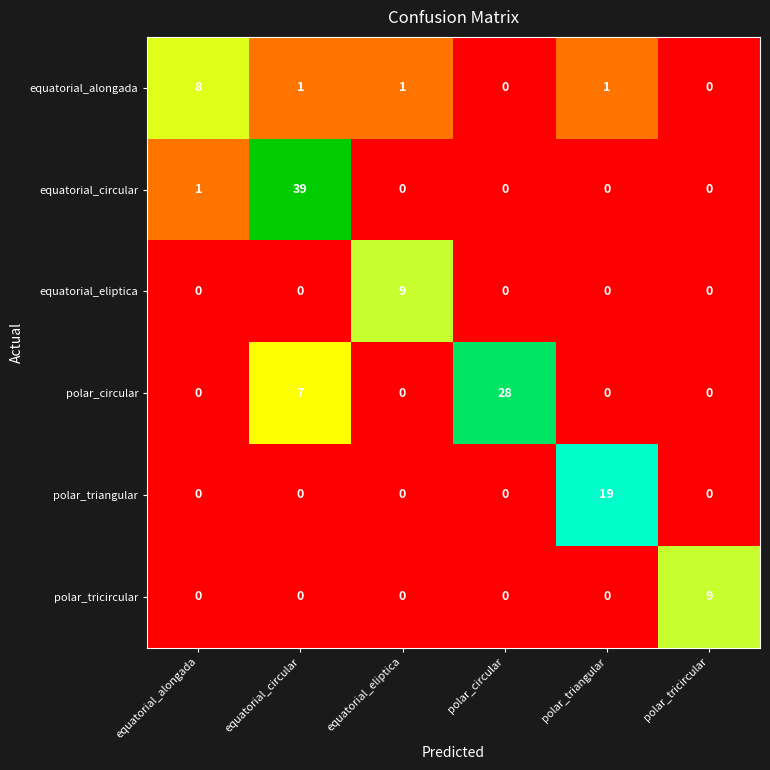

What is the difference between the maximum and minimum values in the polar_tricircular series?

9